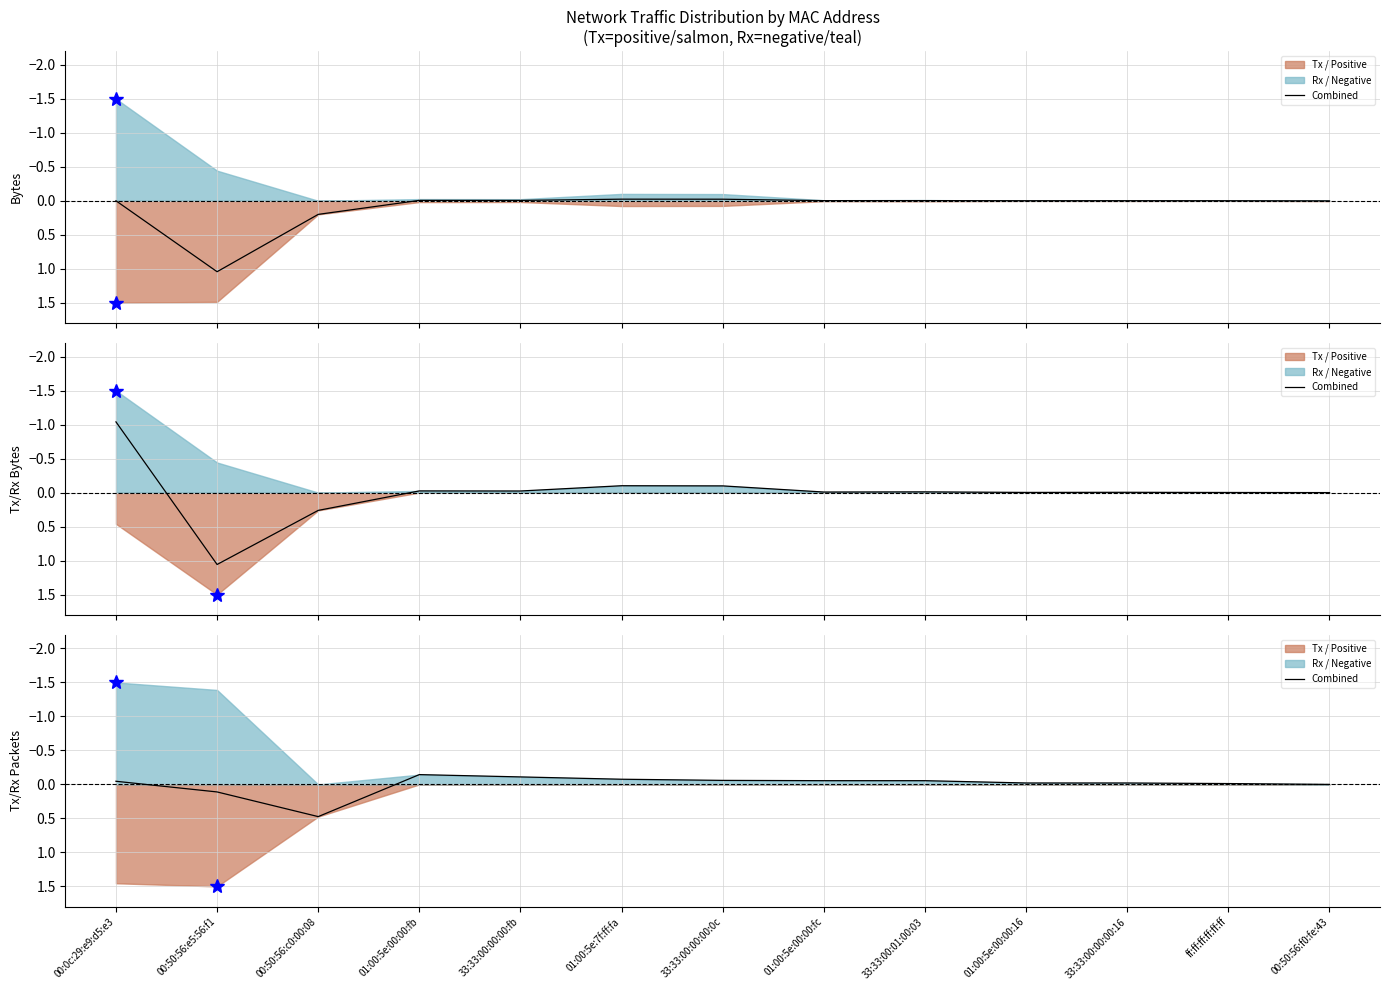

How many lines are shown in the chart?

1